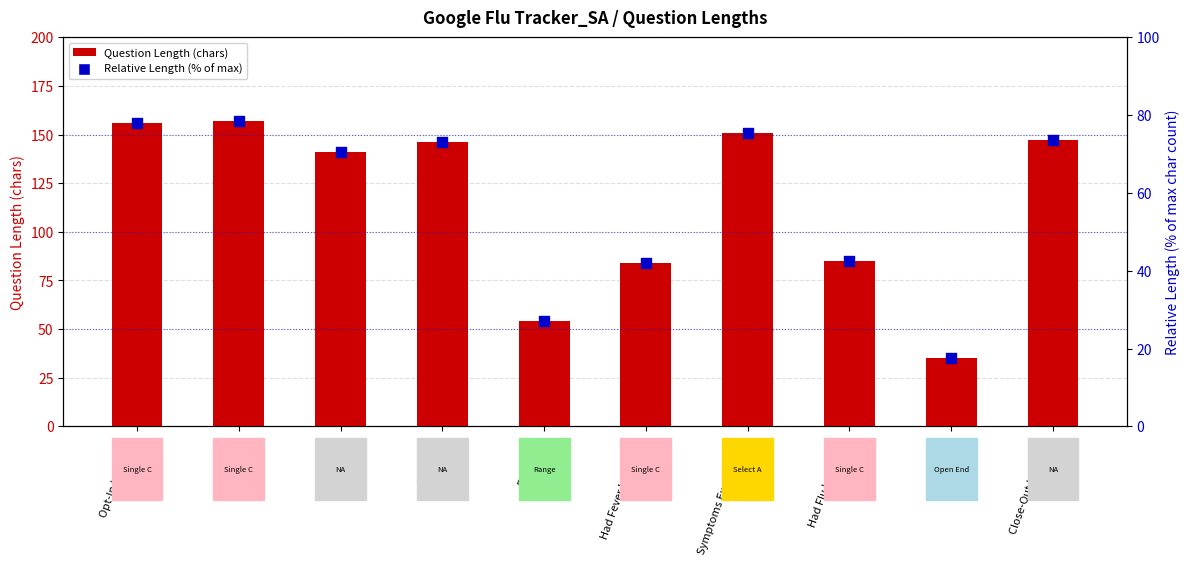

What are all the series names shown in the legend?

Question Length (chars), Relative Length (% of max)